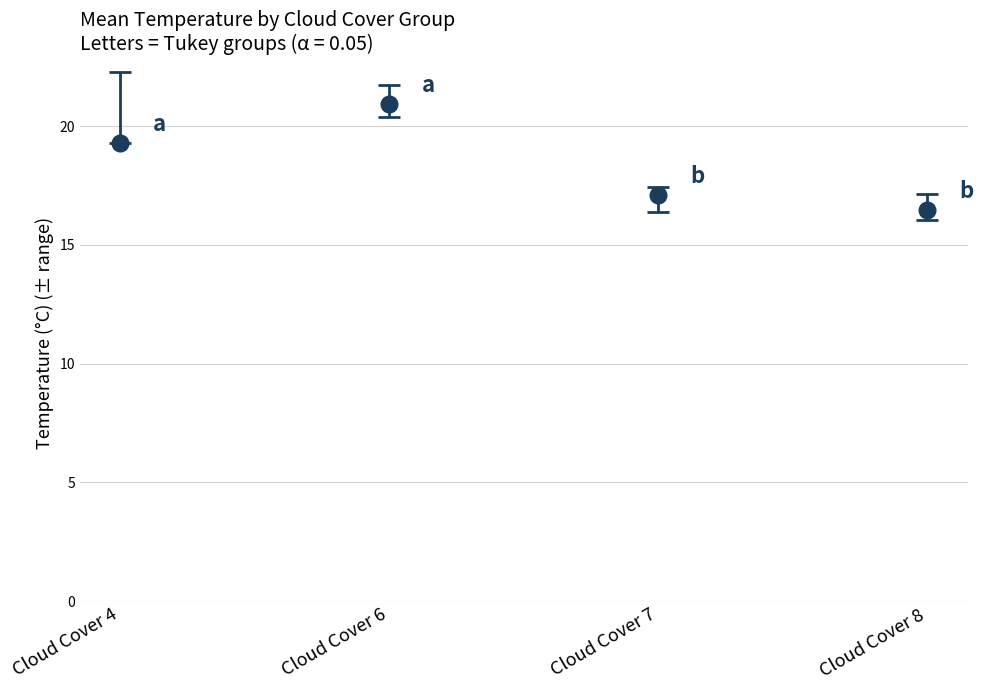

True or false: the data has more than 1 interior local peaks.

False